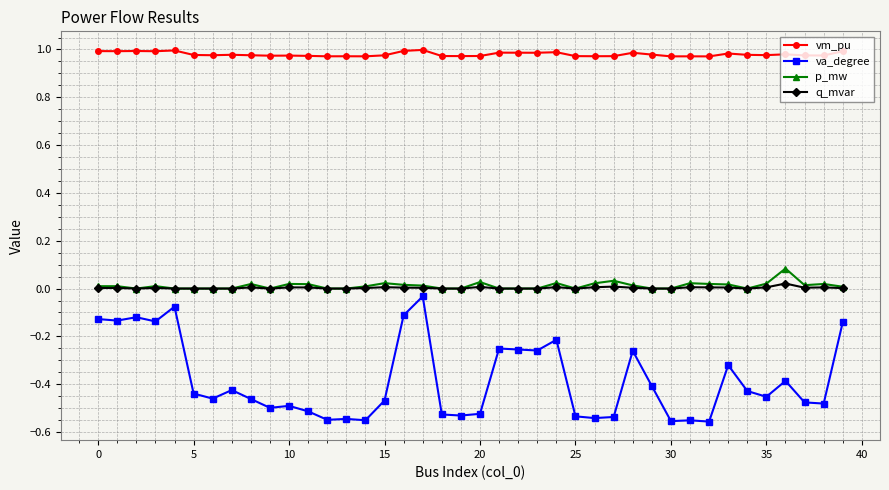

Which series has the largest range (max minus min)?

va_degree